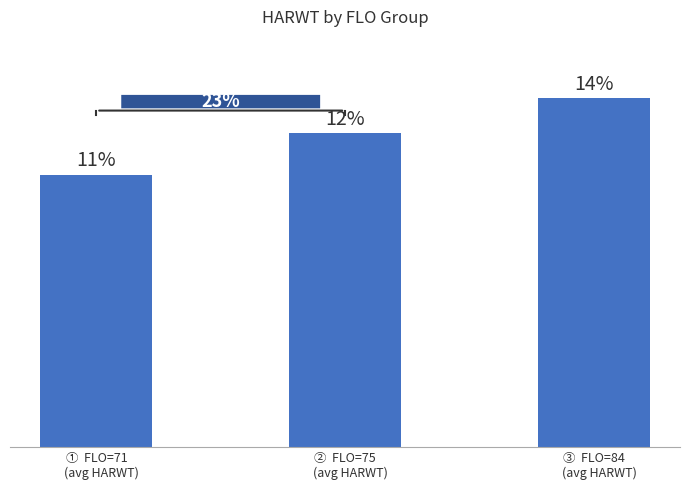

What is the sum of the values at ②  FLO=75
    (avg HARWT) and ①  FLO=71
    (avg HARWT)?

26182